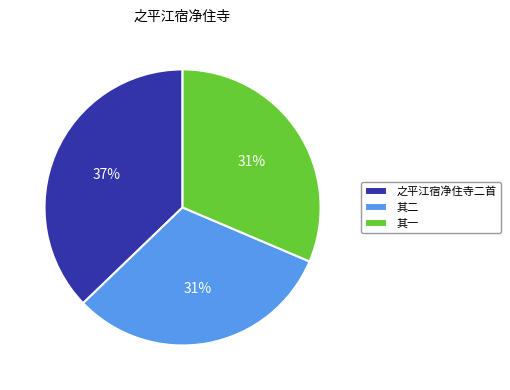

How many segments does this pie chart have?

3